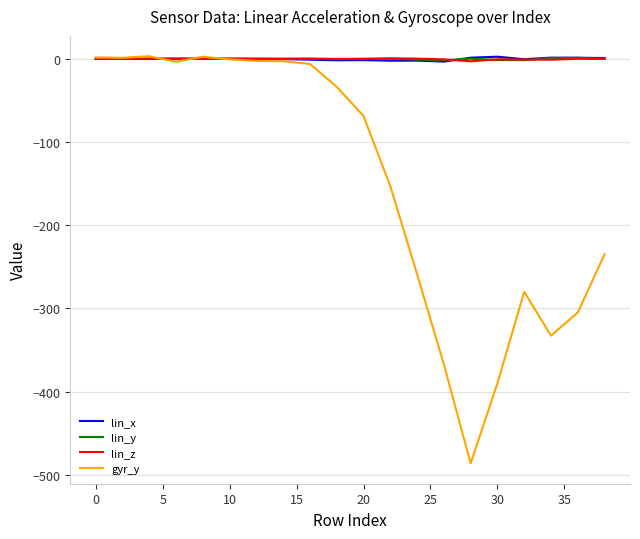

Which series has the largest range (max minus min)?

gyr_y